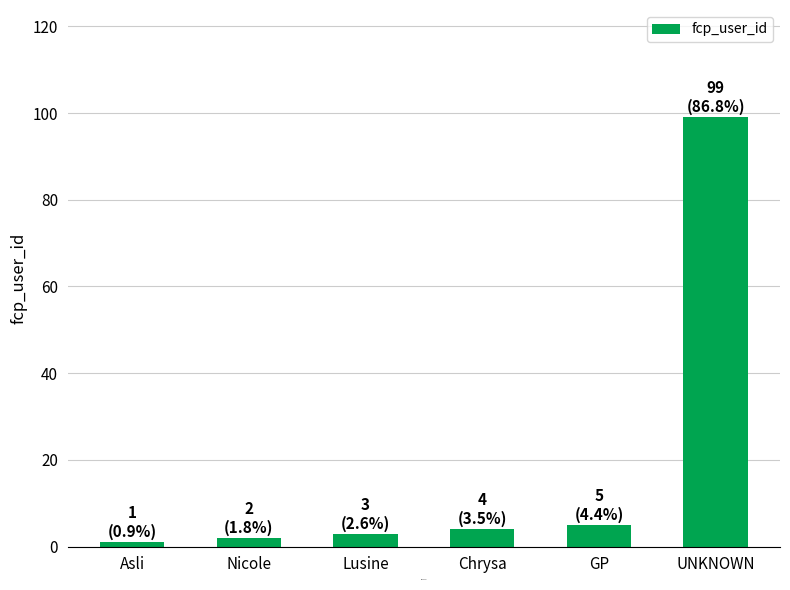

What is the greatest value displayed?

99